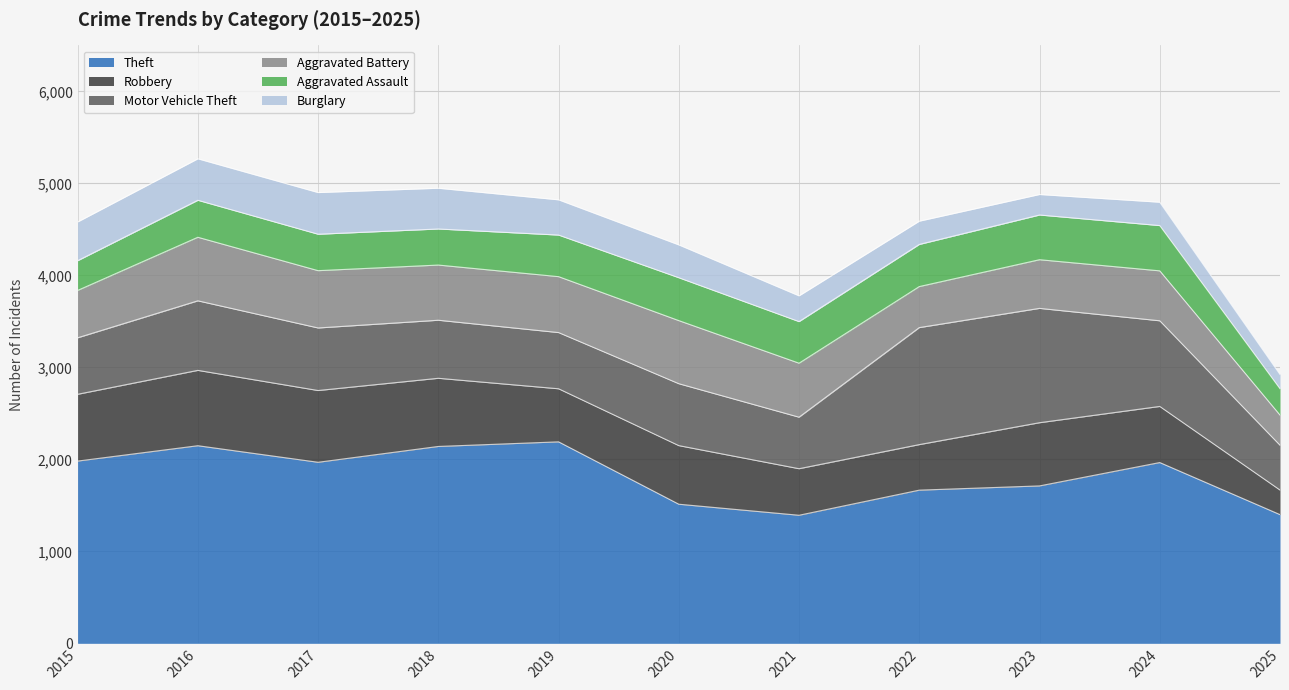

In Burglary, how many points are higher than both neighbors (excluding endpoints)?

2